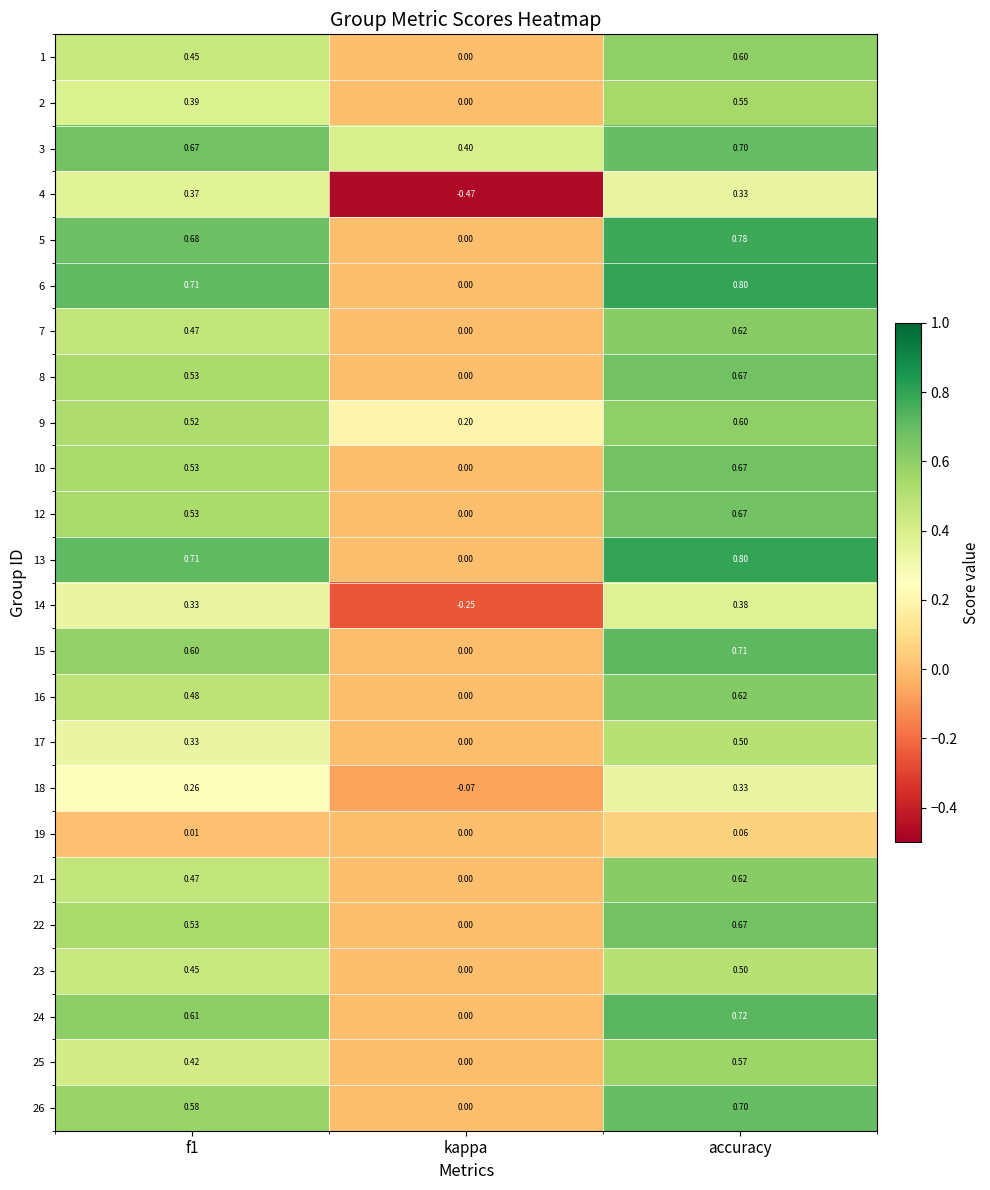

Which series changed the most between f1 and kappa?

4